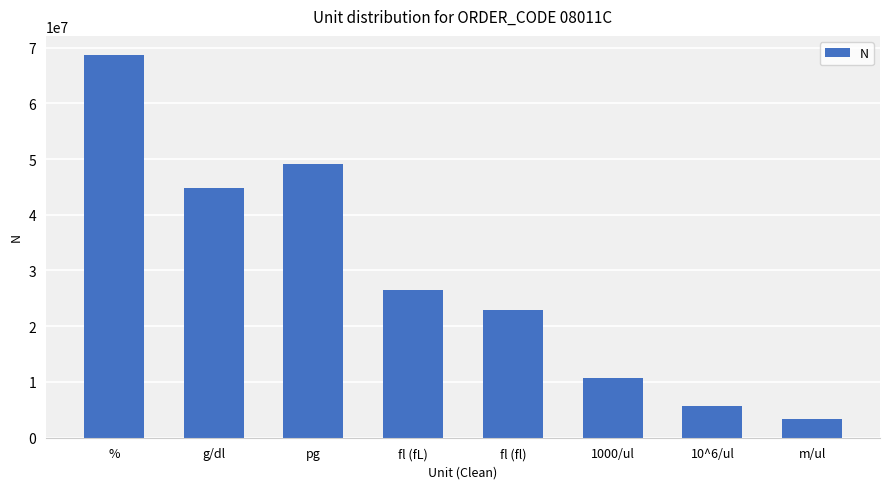

Which has a higher value, 10^6/ul or m/ul?

10^6/ul